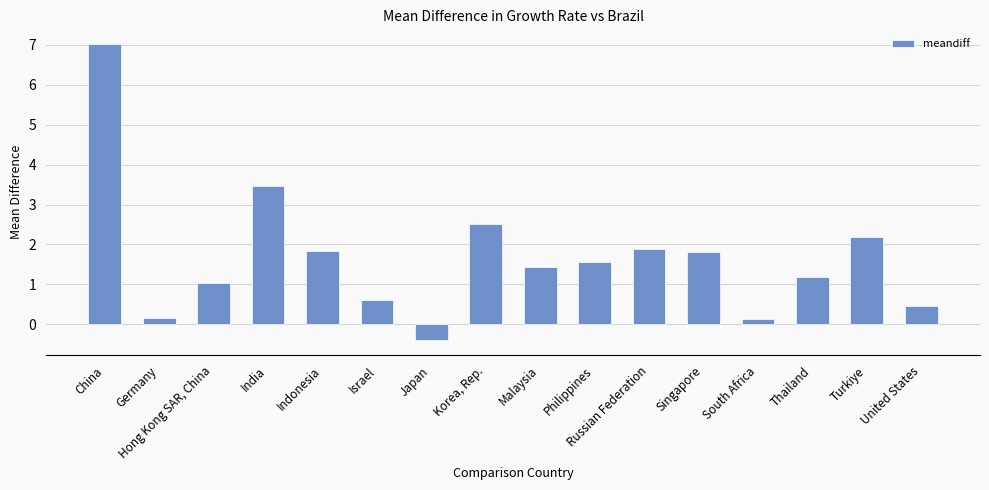

List the labels in order of value, largest first.

China, India, Korea, Rep., Turkiye, Russian Federation, Indonesia, Singapore, Philippines, Malaysia, Thailand, Hong Kong SAR, China, Israel, United States, Germany, South Africa, Japan